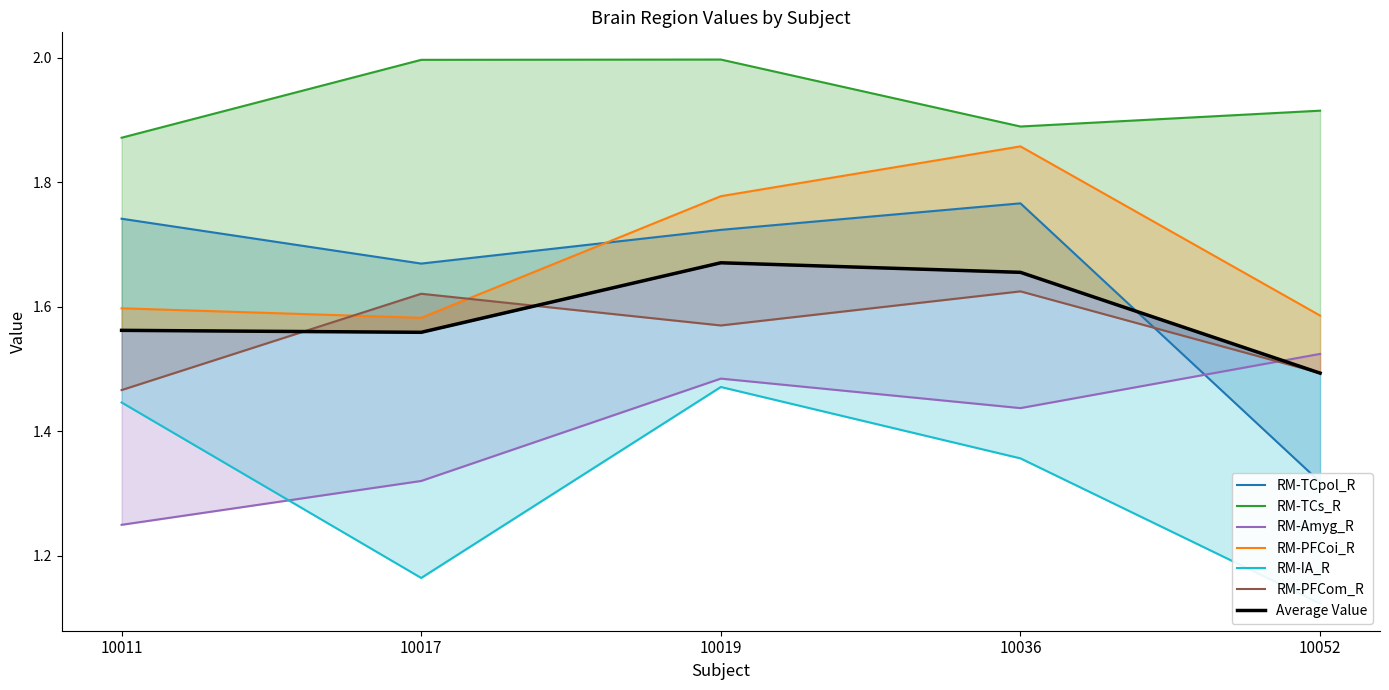

At 10011, list the series in order from largest to smallest.

RM-TCs_R, RM-TCpol_R, RM-PFCoi_R, RM-PFCom_R, RM-IA_R, RM-Amyg_R